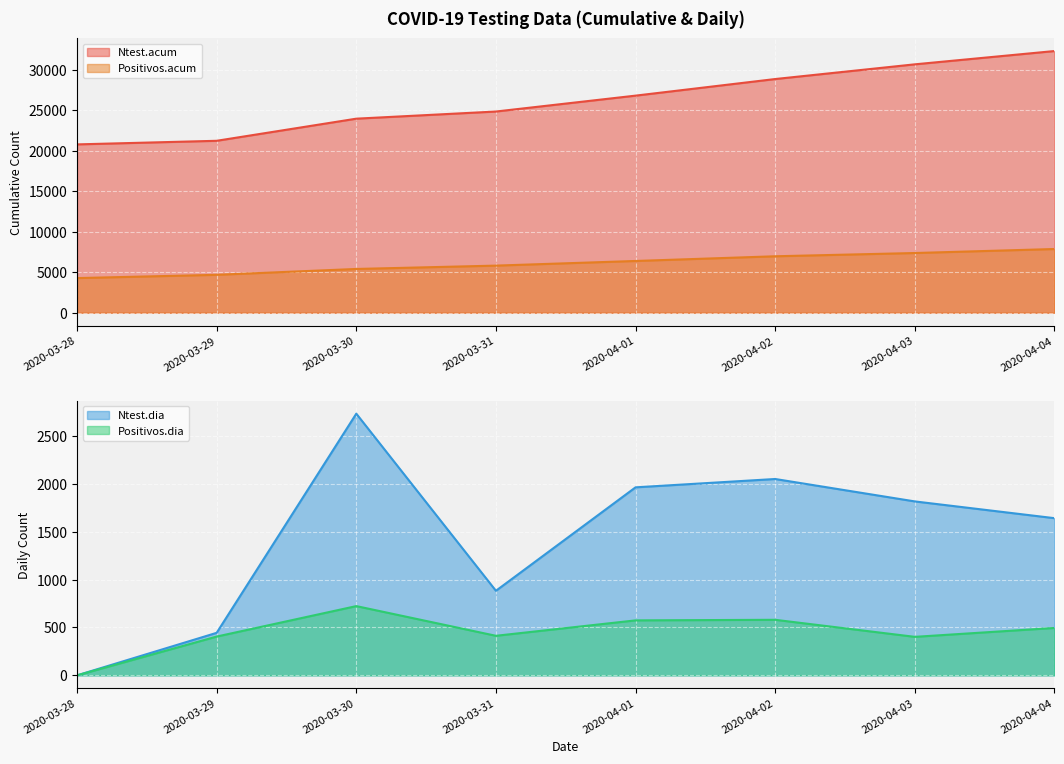

How many series are shown in this chart?

4